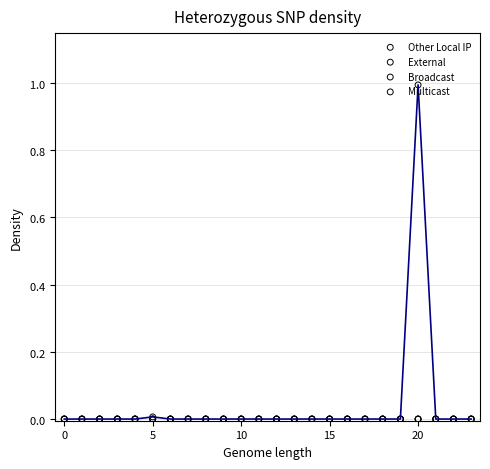

What are all the series names shown in the legend?

Other Local IP, External, Broadcast, Multicast